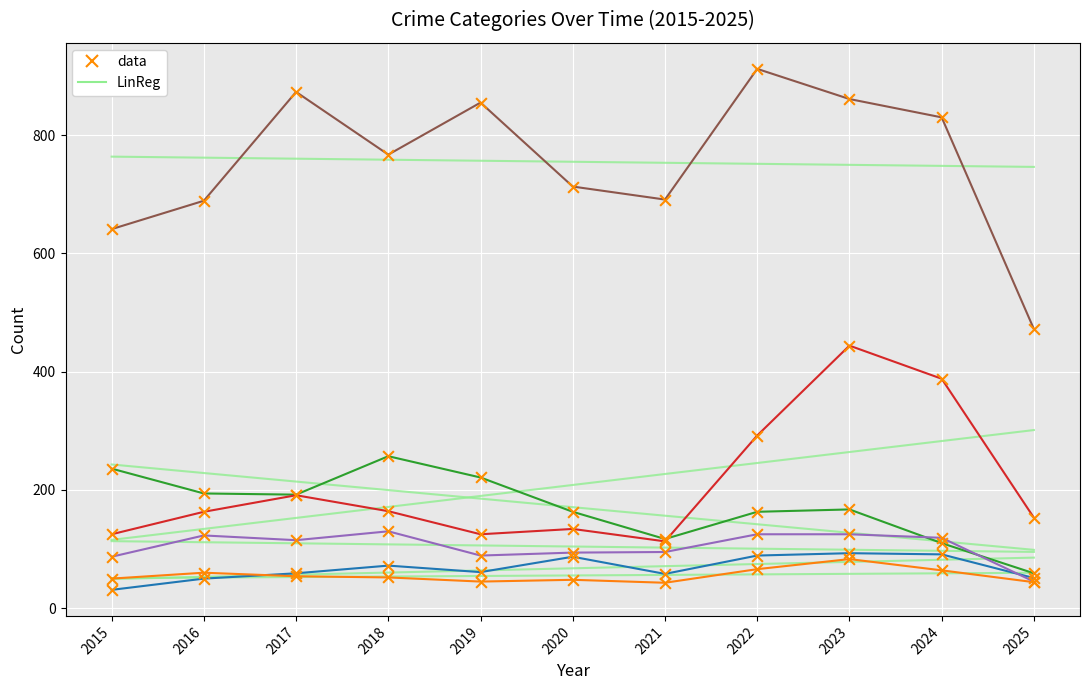

Does the chart have visible grid lines?

Yes